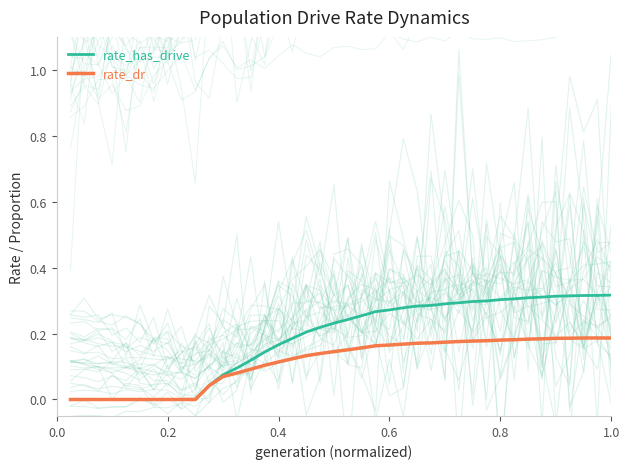

Is this an area chart (filled region under the line)?

No